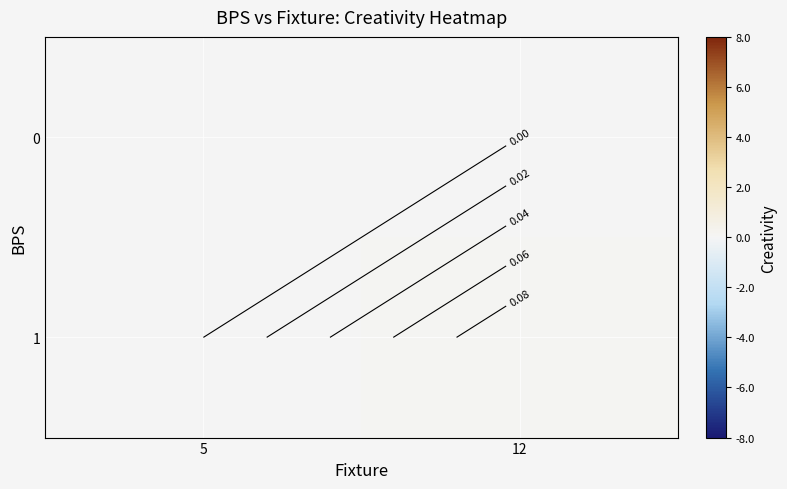

What is the difference between the maximum and minimum values in the 1 series?

0.1